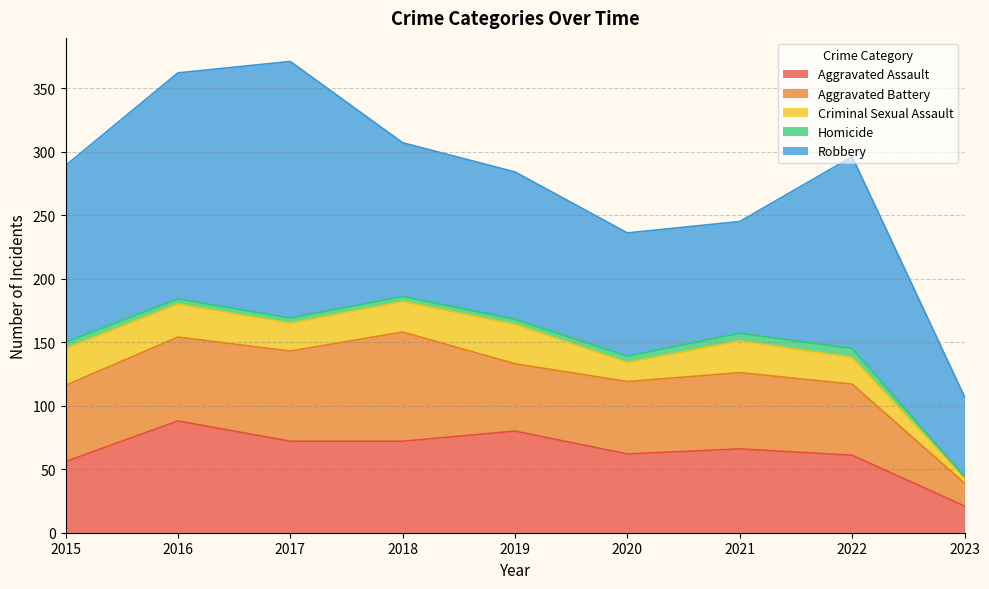

How many interior local peaks does the Criminal Sexual Assault series have?

2